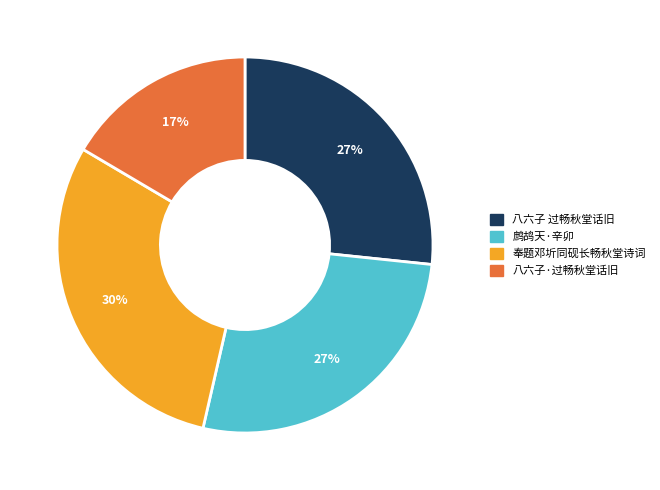

Is there a majority slice in this chart?

No